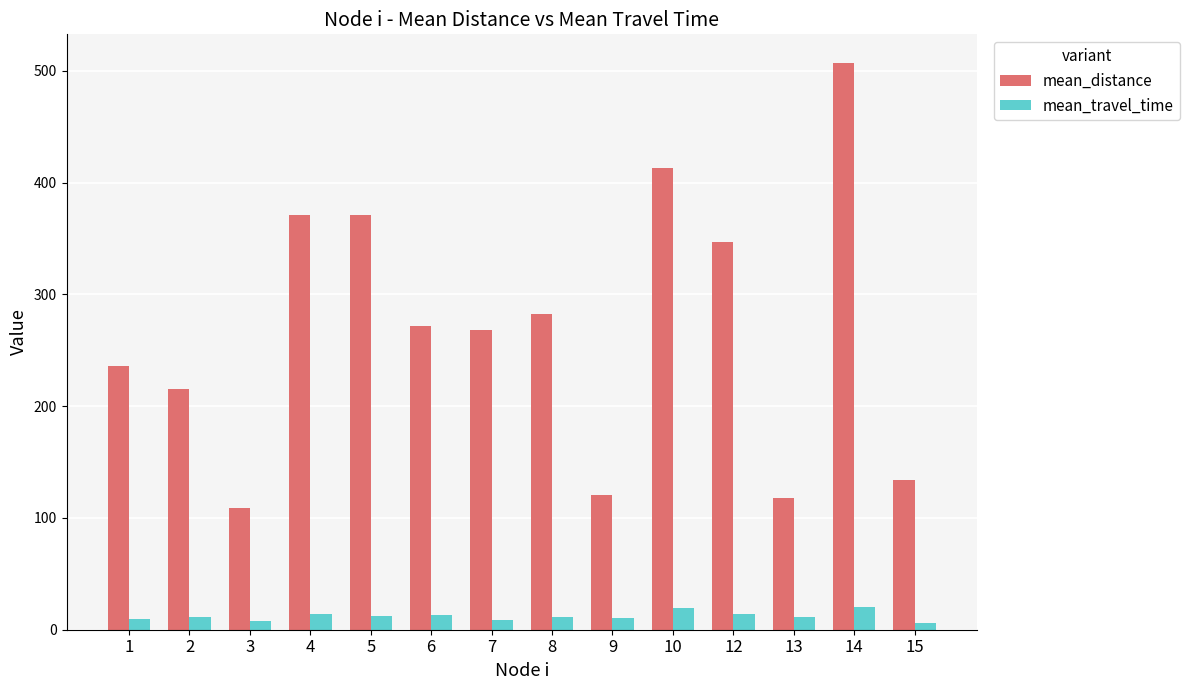

At which label does mean_distance reach its peak?

14